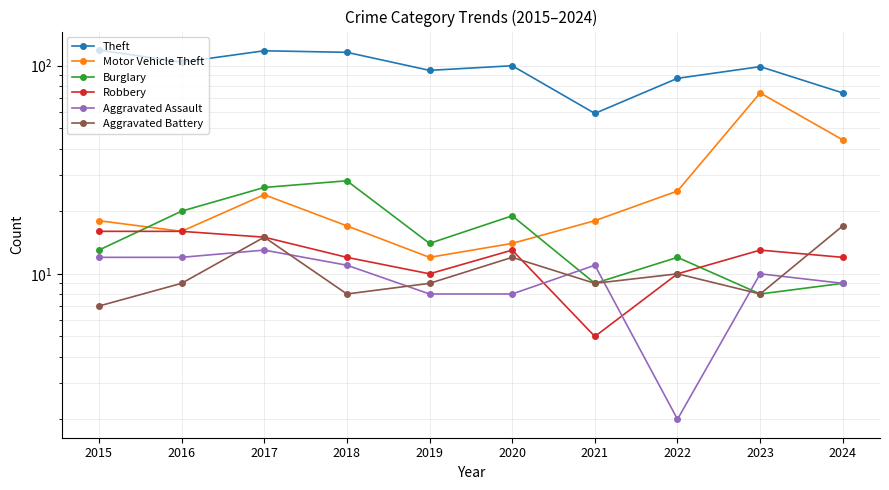

True or false: Robbery and Motor Vehicle Theft intersect in this chart.

False